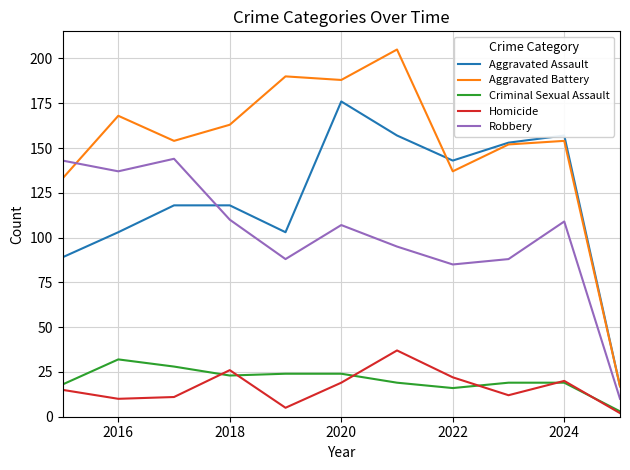

Which series has the widest spread of values?

Aggravated Battery